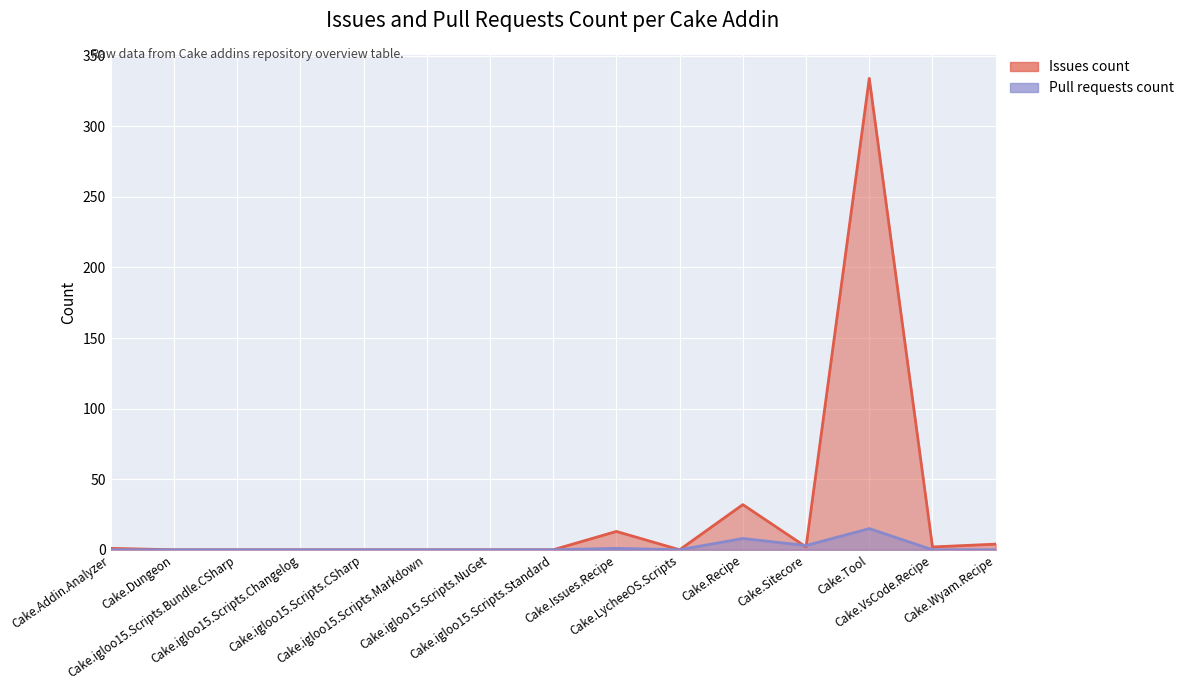

What is the maximum value shown in the chart?

334